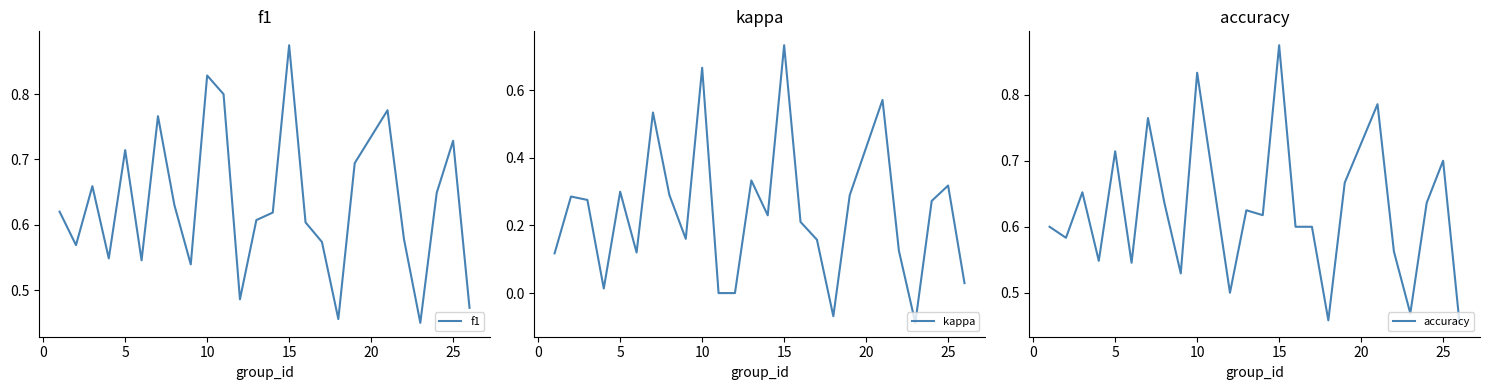

Is it true that f1 equals 1.0 at 5?

False